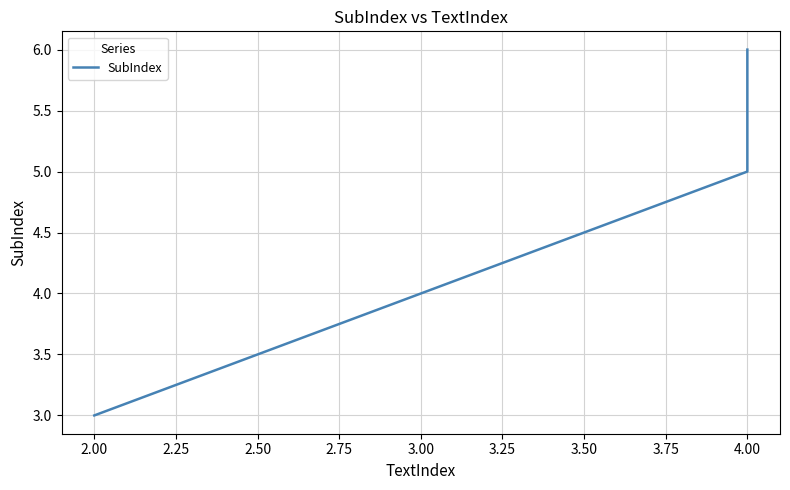

Does the chart display data point markers on the line(s)?

No